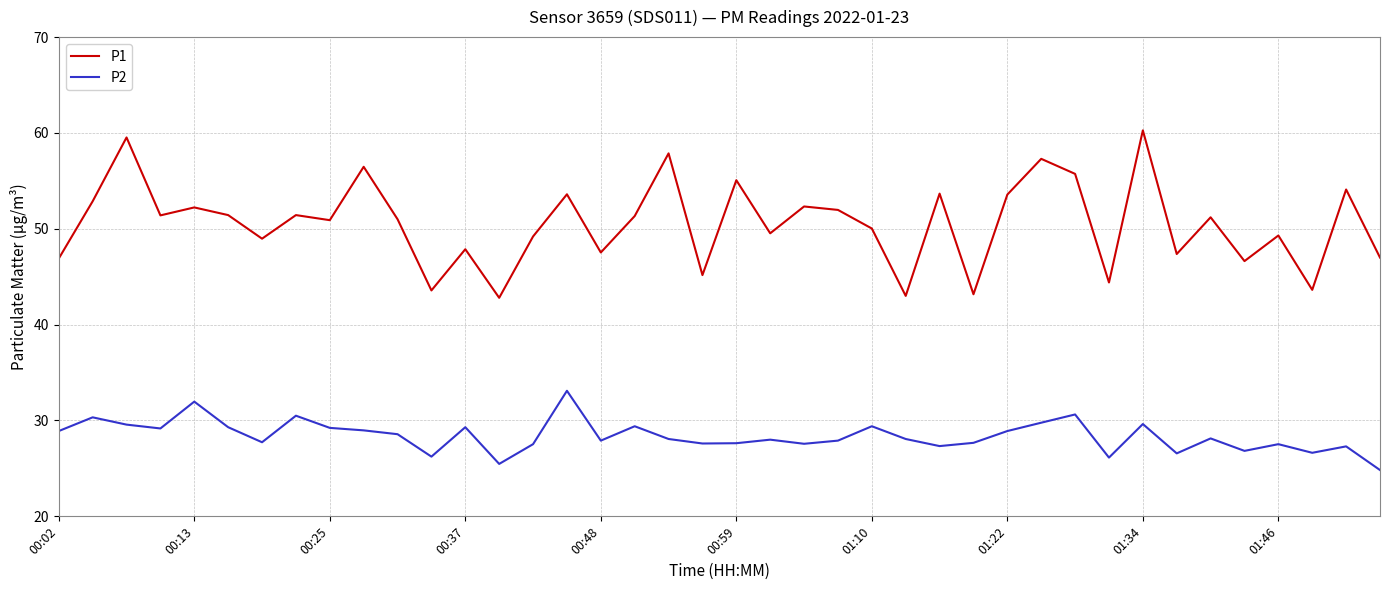

Which series has the largest total across all categories?

P1